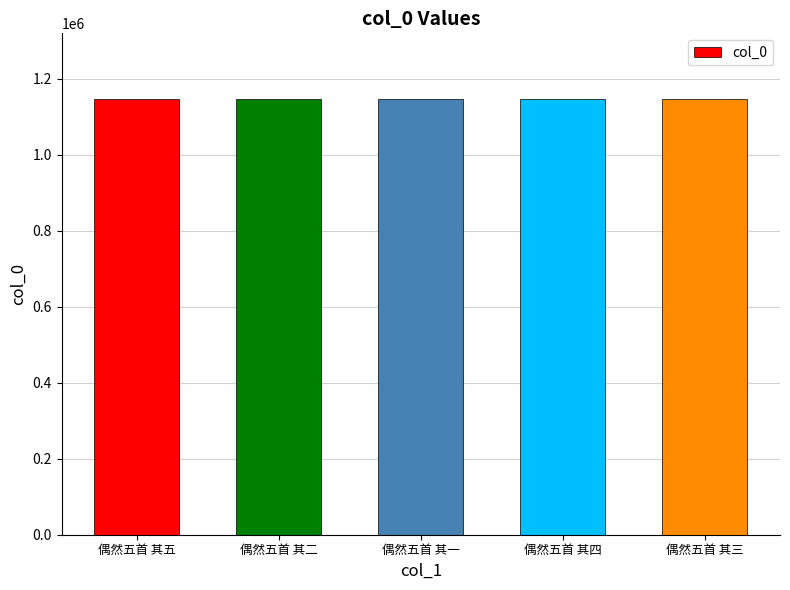

Approximately how many times larger is the value at 偶然五首 其二 compared to 偶然五首 其三?

1.0